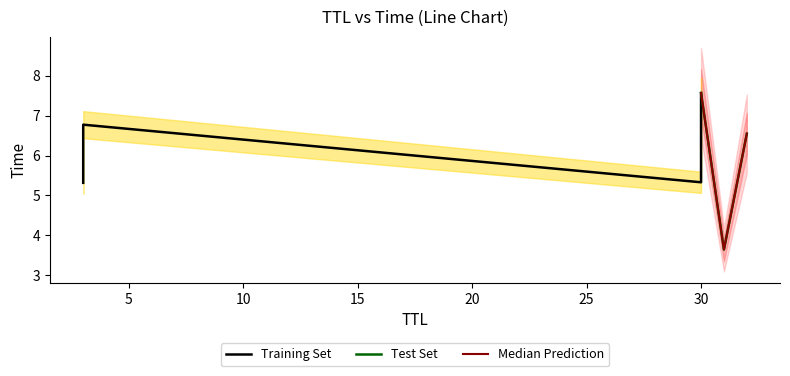

Which category has the lowest value across all series?

31